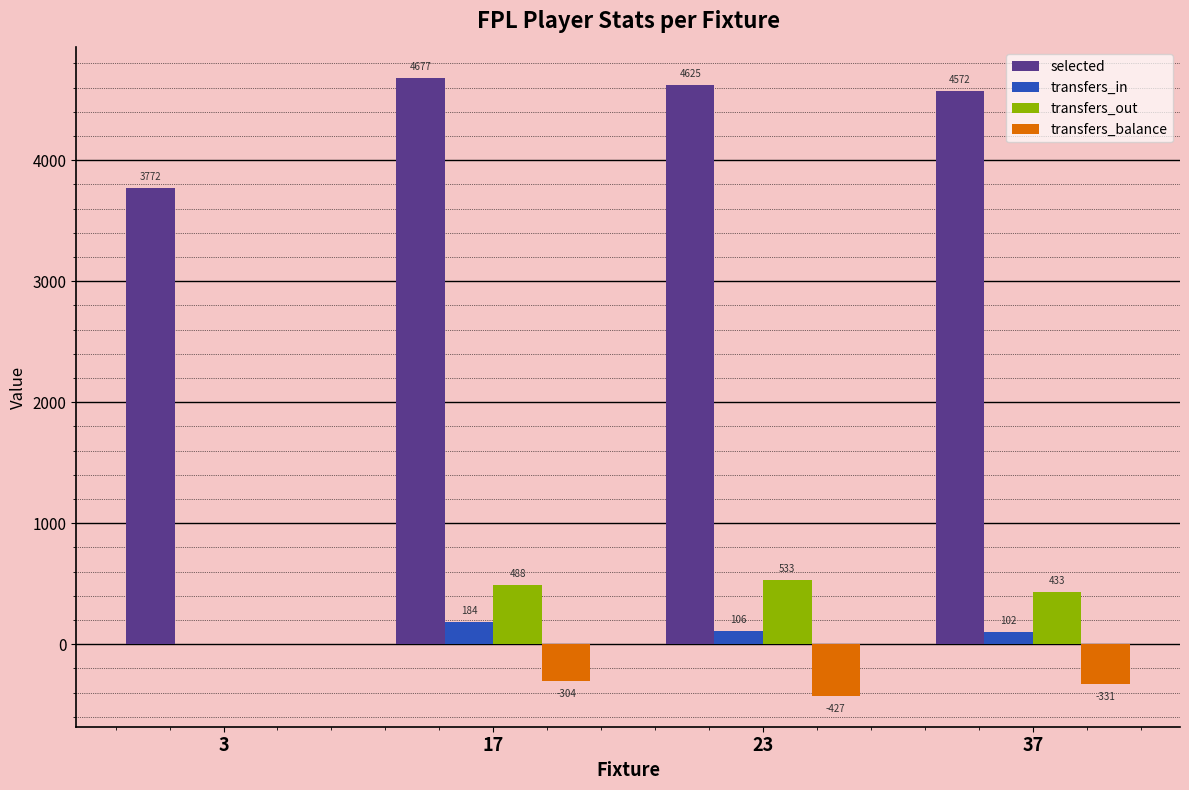

Between 23 and 37, which series saw the biggest shift?

transfers_out